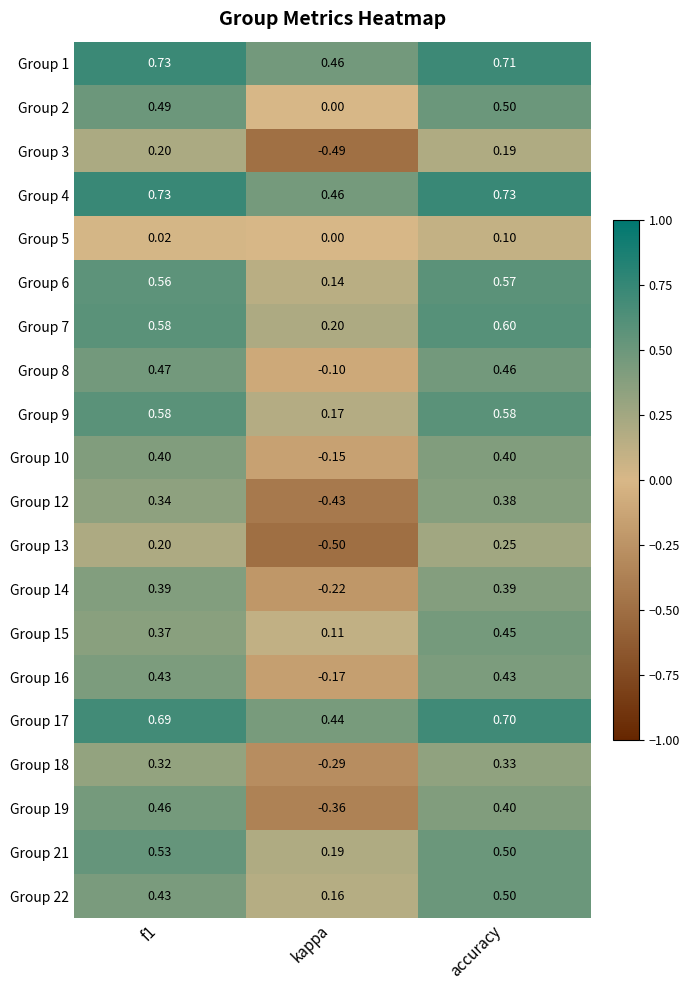

At which category does the chart reach its minimum across all series?

kappa